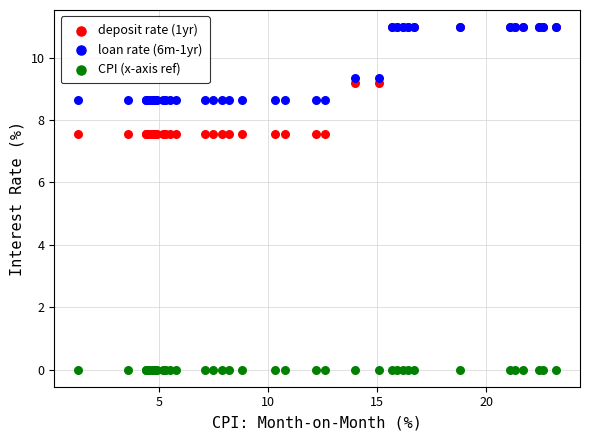

What are all the series names shown in the legend?

deposit rate (1yr), loan rate (6m-1yr), CPI (x-axis ref)